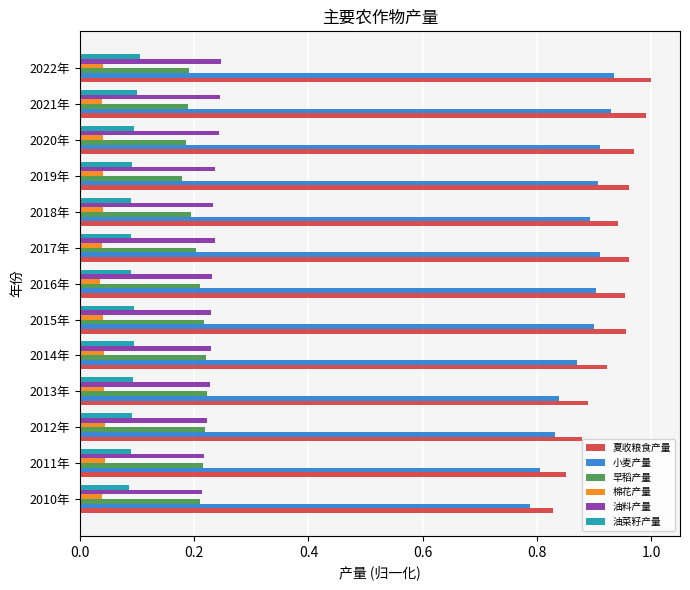

Which series has the widest spread of values?

夏收粮食产量